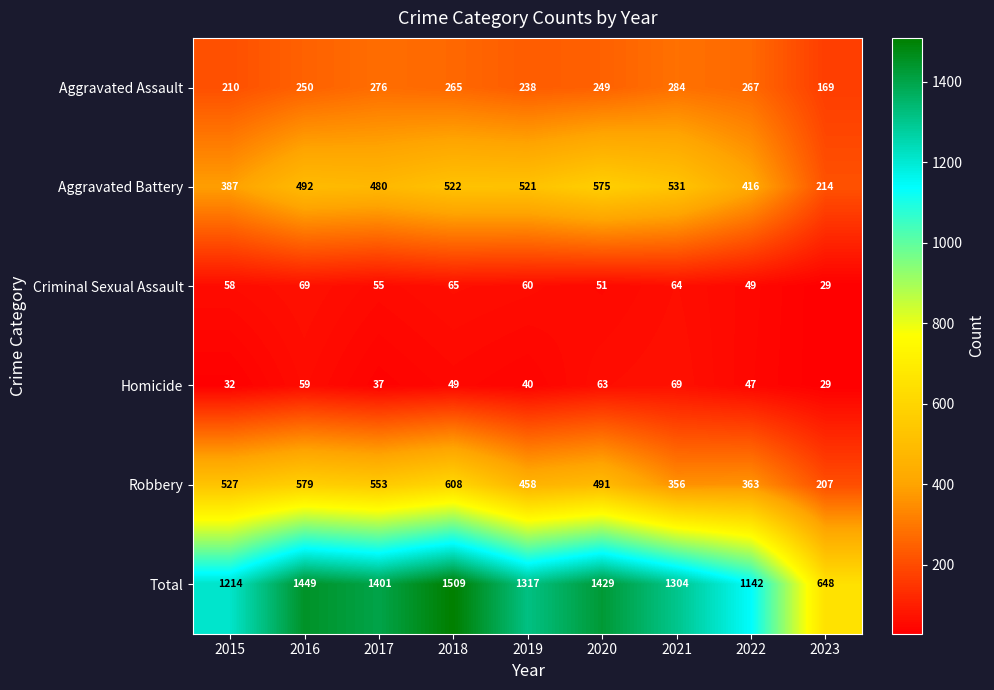

What is the minimum value shown in the chart?

29